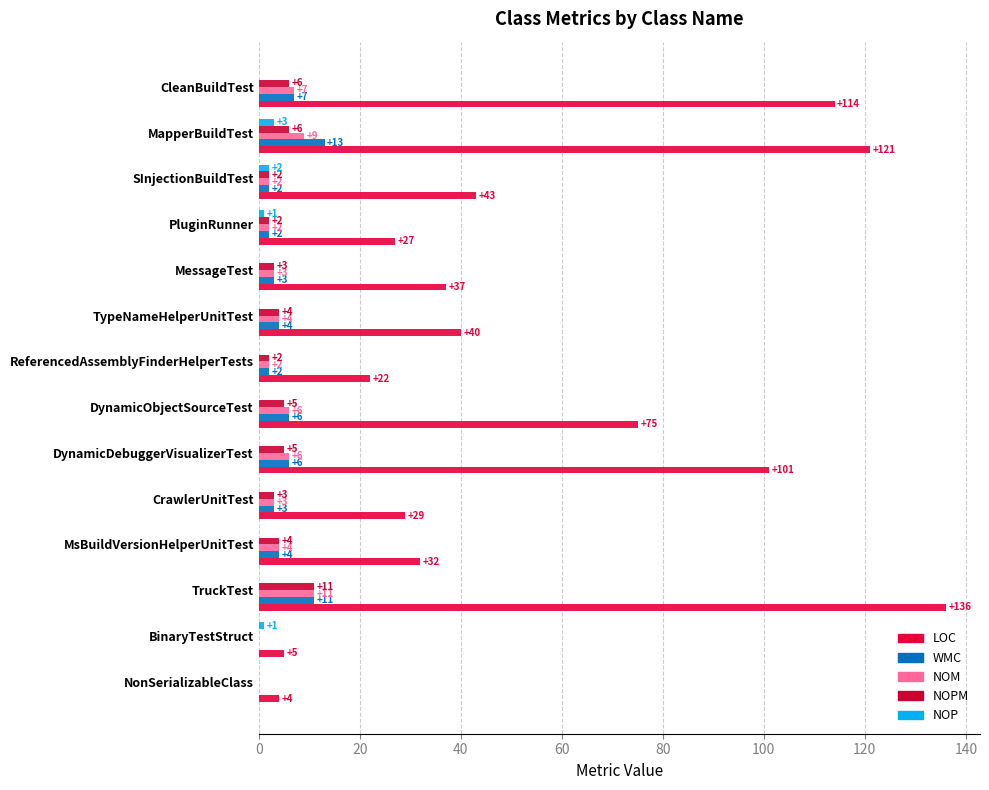

What is the difference between the maximum and minimum values in the NOP series?

3